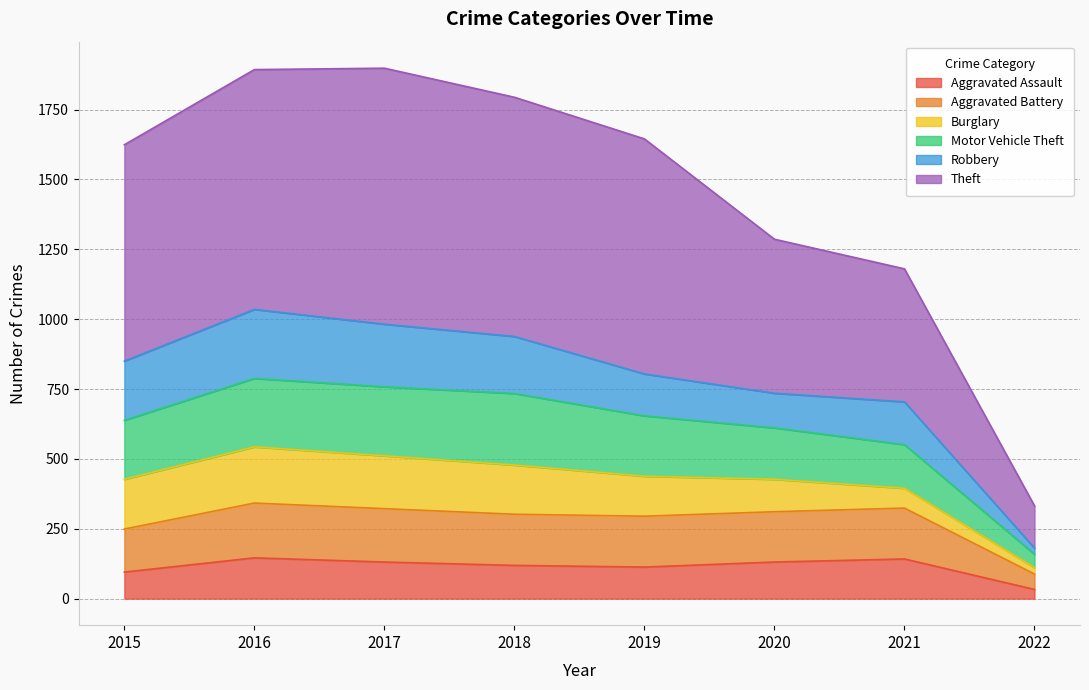

What are all the series names shown in the legend?

Aggravated Assault, Aggravated Battery, Burglary, Motor Vehicle Theft, Robbery, Theft